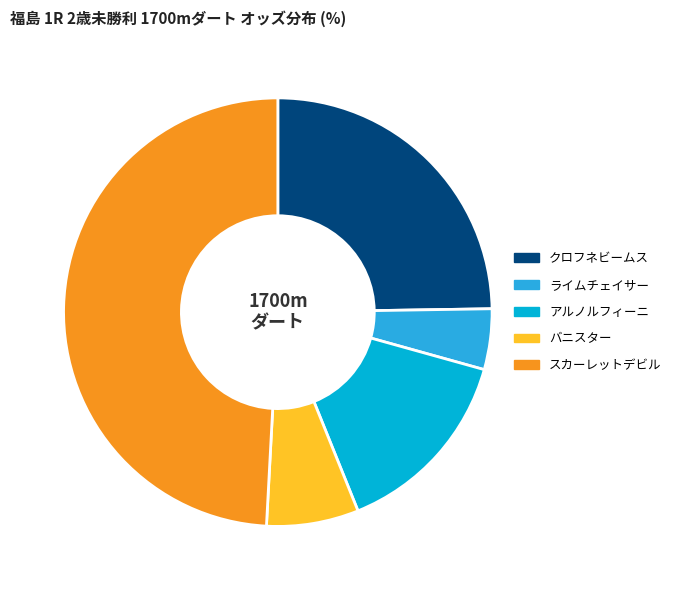

Between バニスター and クロフネビームス, which is larger?

クロフネビームス